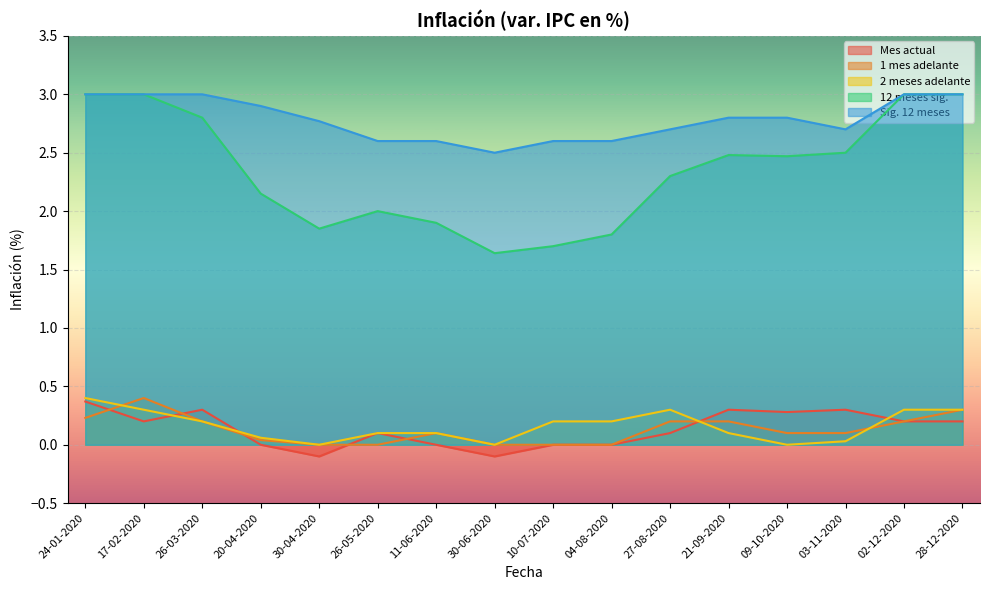

What is the greatest value displayed?

3.0